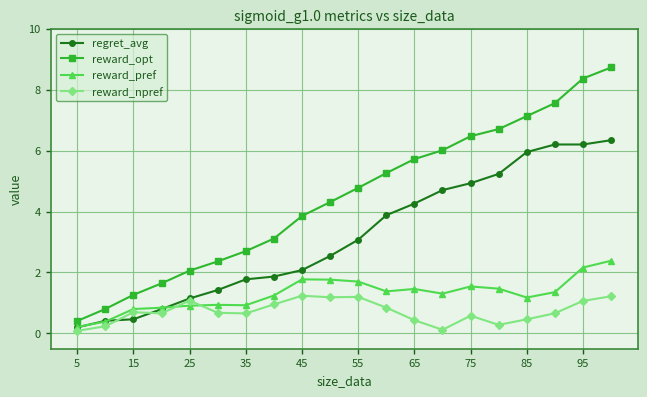

Rank the series by their average value, from highest to lowest.

reward_opt, regret_avg, reward_pref, reward_npref